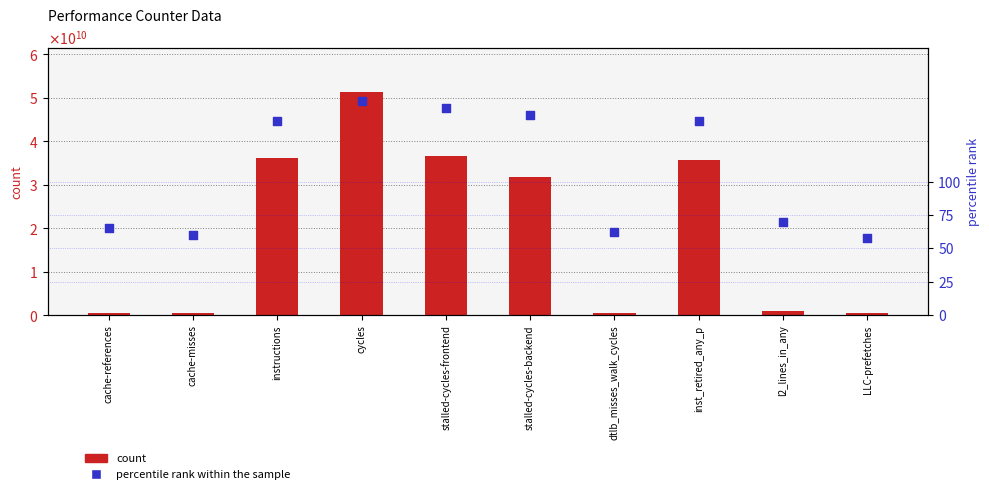

What are all the series names shown in the legend?

count, percentile rank within the sample